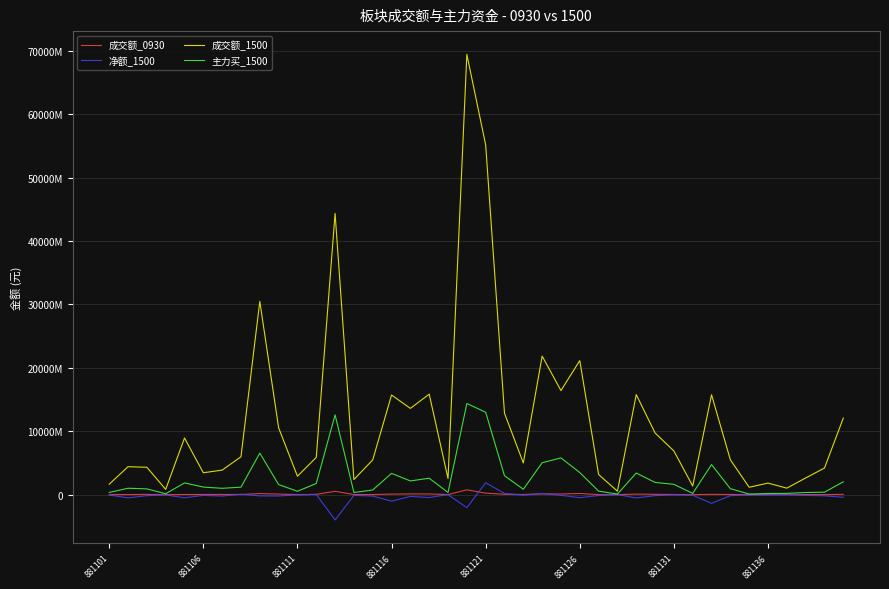

What is the difference between the second highest and second lowest values in the 成交额_0930 series?

532139008